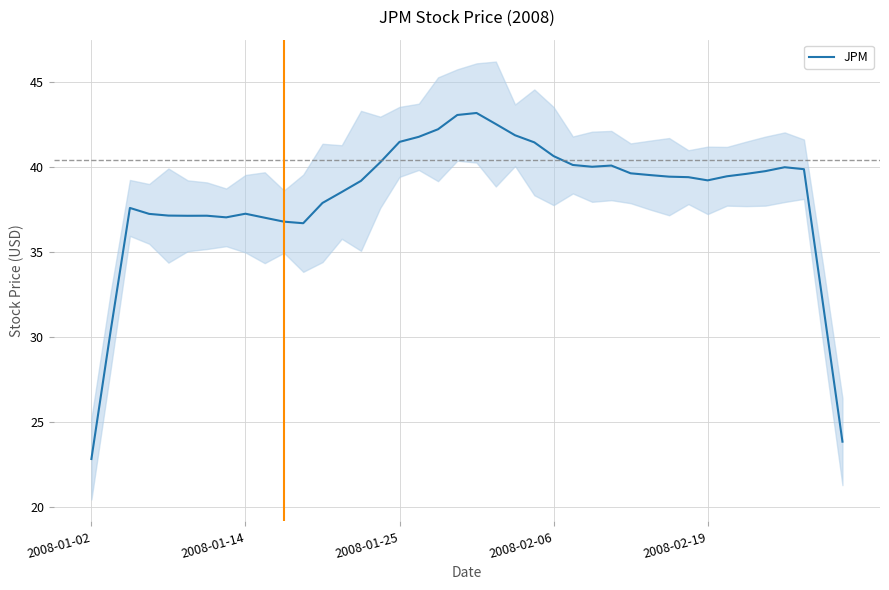

What is the value of the 8th point from the left?

37.0